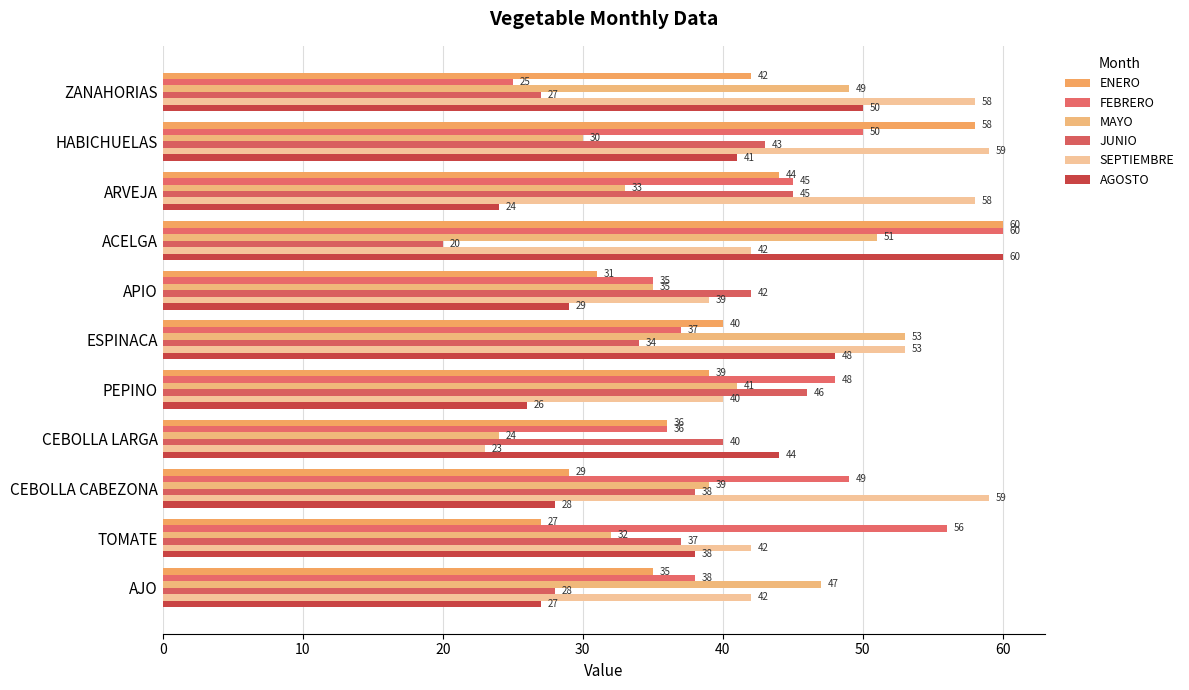

What is the sum of all ENERO values?

441